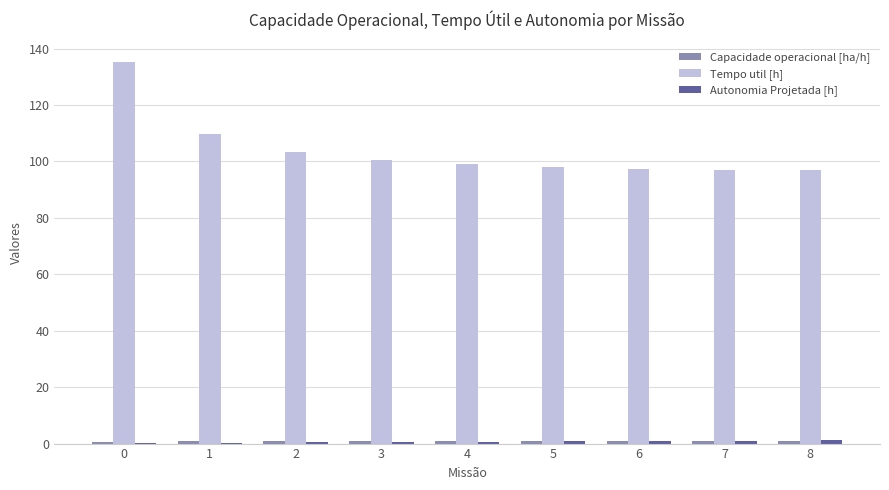

Which series has the largest total across all categories?

Tempo util [h]